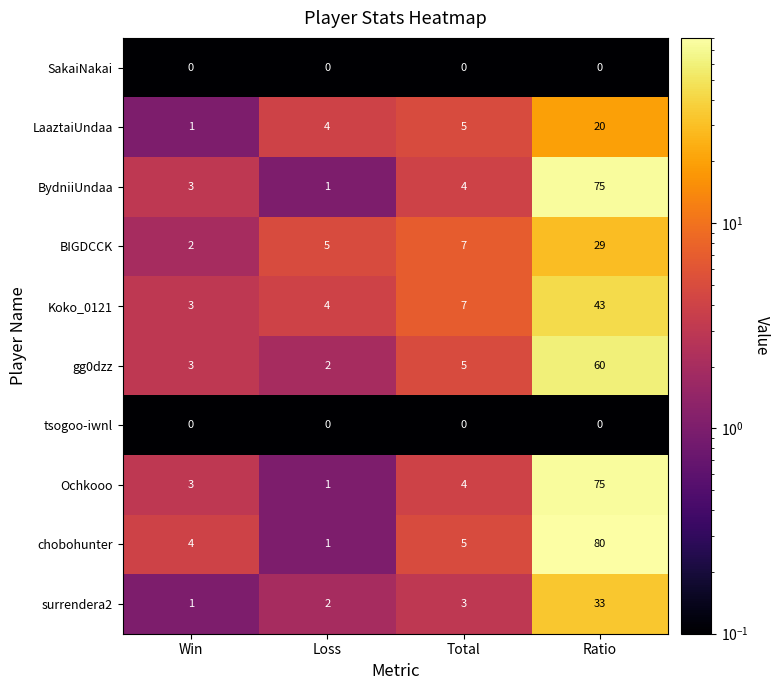

What is the average value of the BydniiUndaa series?

21